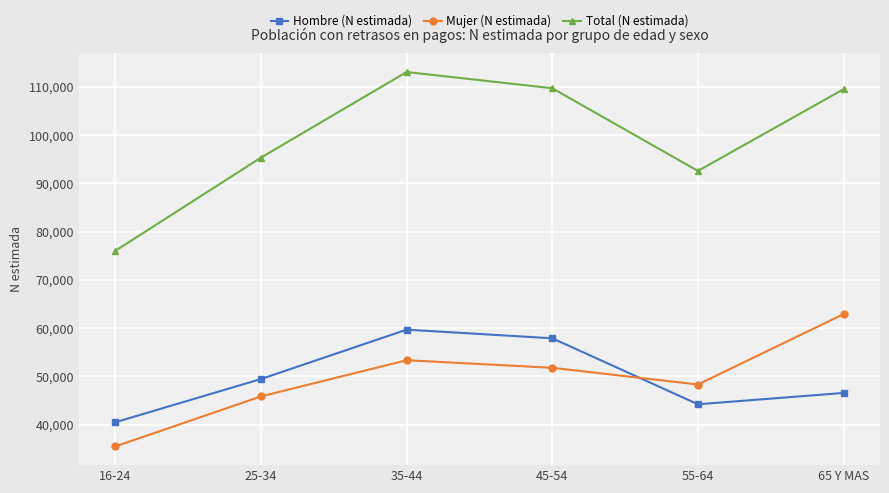

Does the chart display data point markers on the line(s)?

Yes